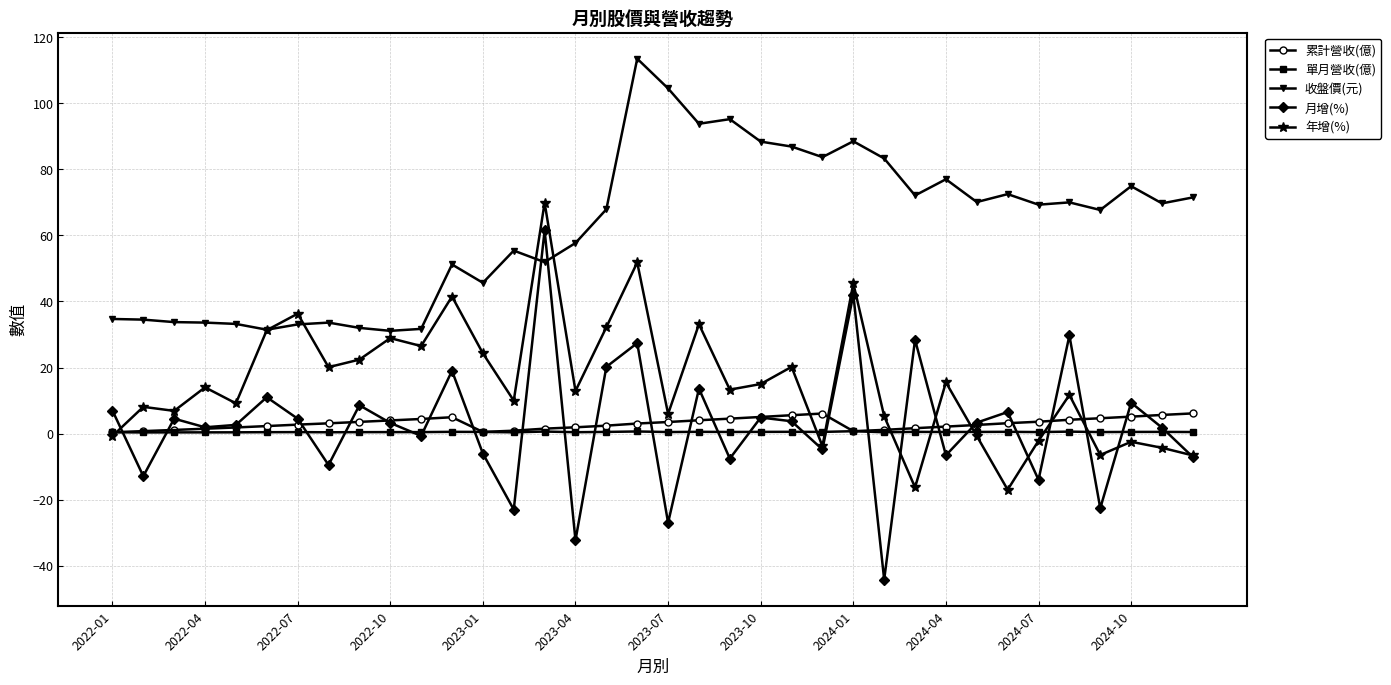

Which series has the widest spread of values?

月增(%)